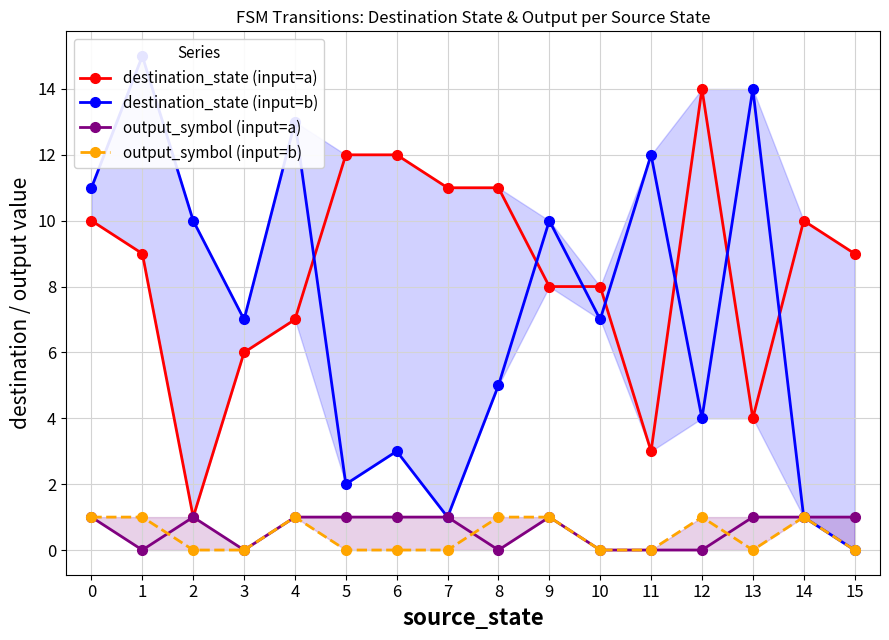

List the series in order of their peak value, lowest first.

output_symbol (input=a), output_symbol (input=b), destination_state (input=a), destination_state (input=b)